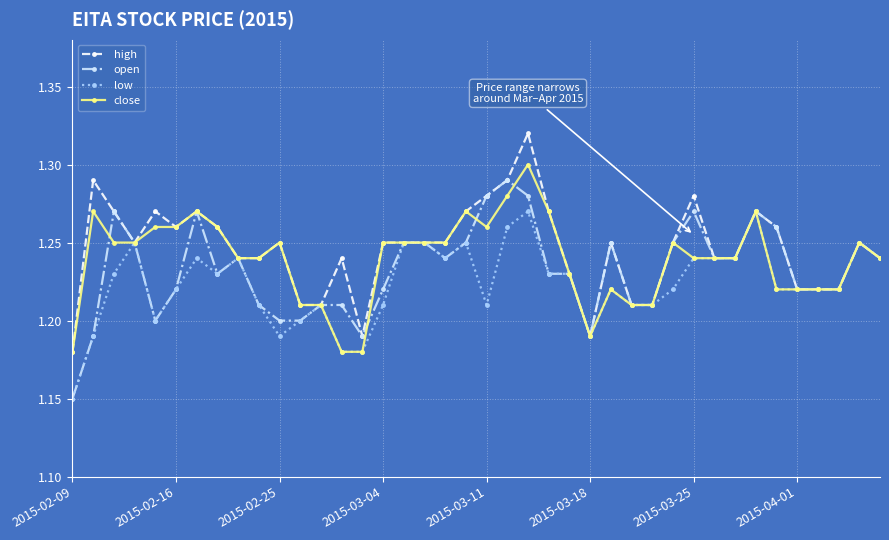

Rank the series by their average value, from lowest to highest.

low, open, close, high